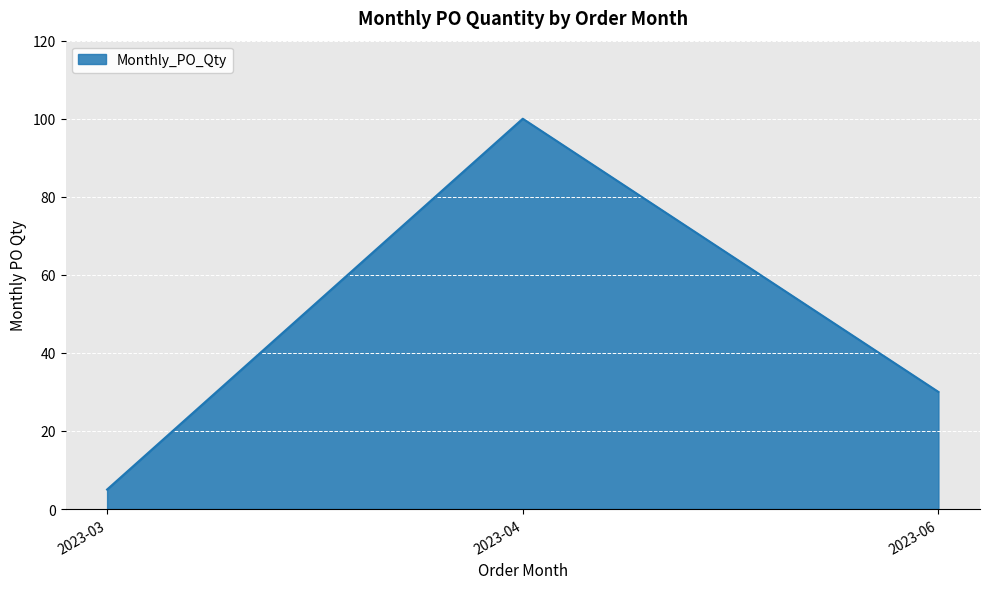

The value at 2023-06 is 48. True or false?

False